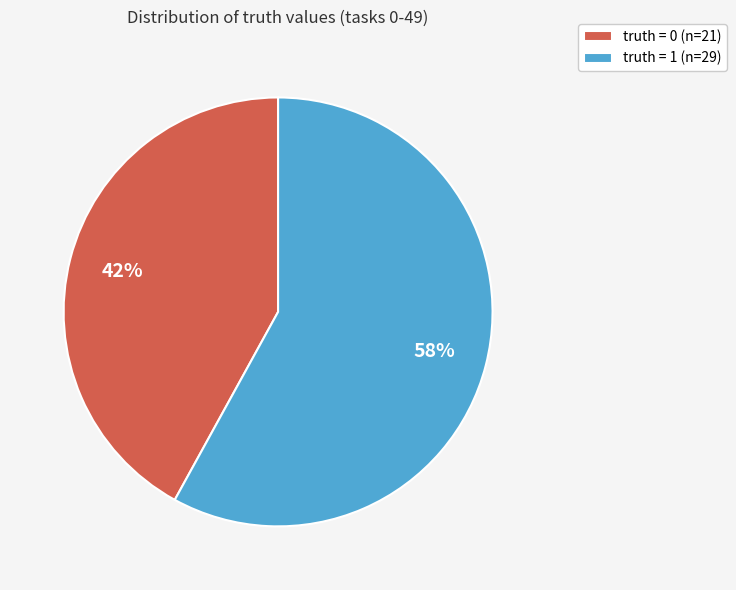

To the nearest percent, what is the difference between the largest and smallest slice percentages?

16%